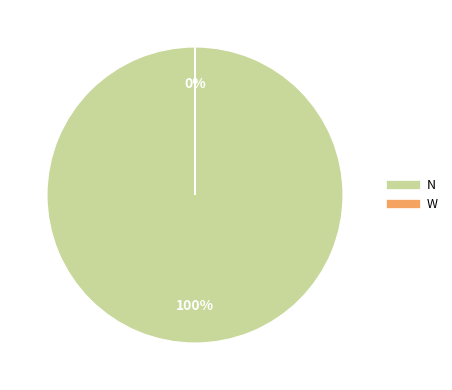

Is it true that N is 100% of the pie?

True